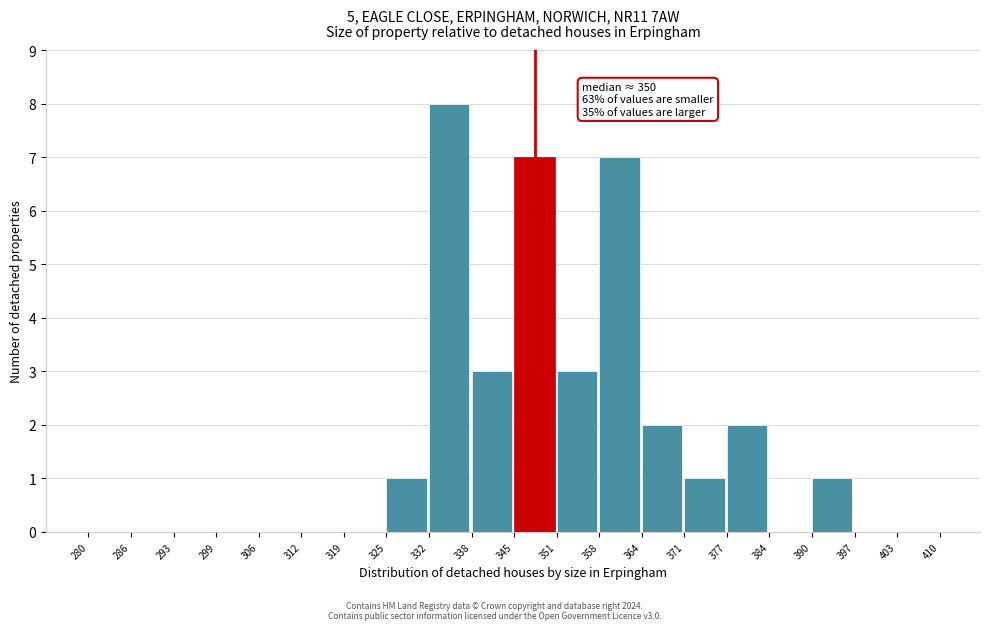

Over which range of the x-axis is the bar tallest?

332 to 338